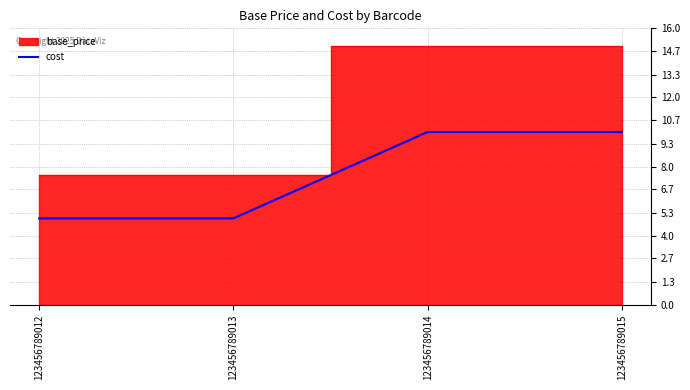

The value at 123456789012 is 2. True or false?

False